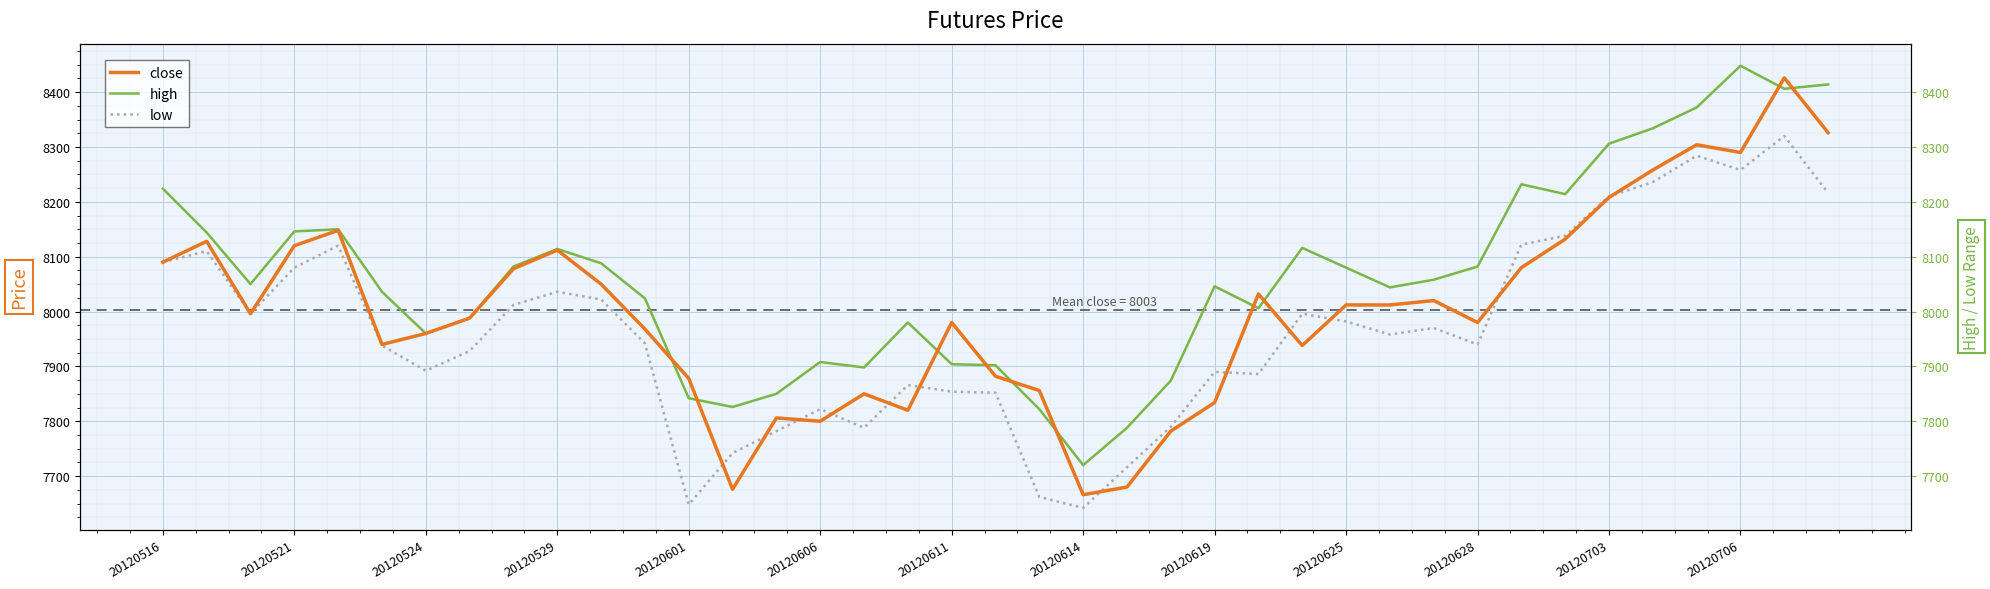

Is this an area chart (filled region under the line)?

No